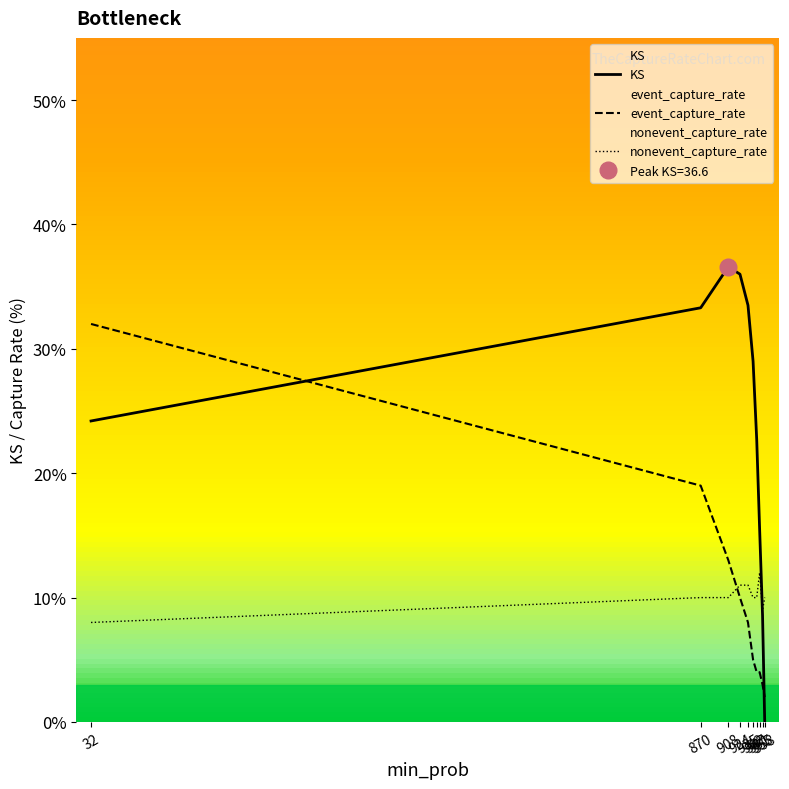

What is the minimum value for nonevent_capture_rate?

8.0